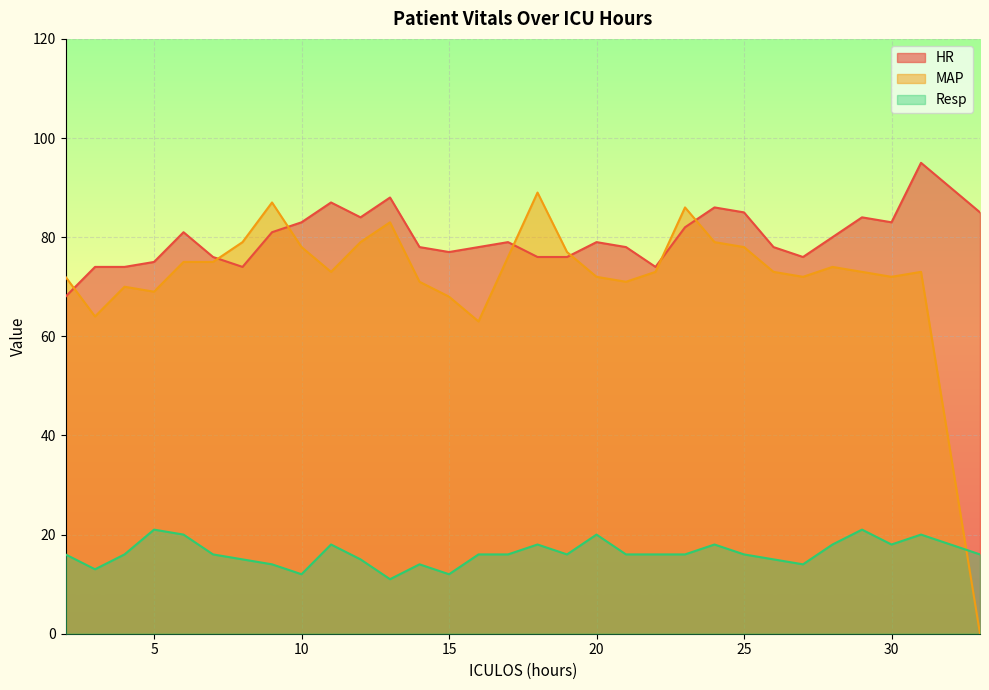

After their last crossing, which series has the higher values: MAP or Resp?

Resp